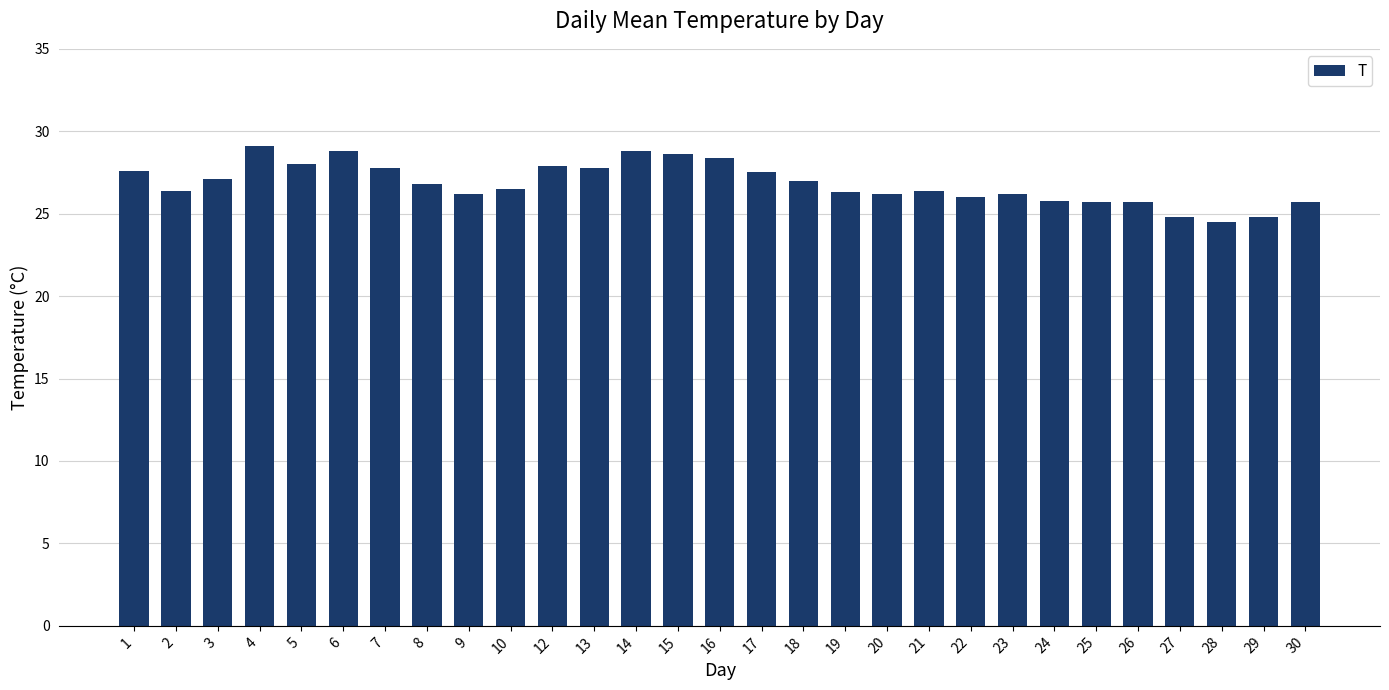

Does the chart contain stacked bars?

No